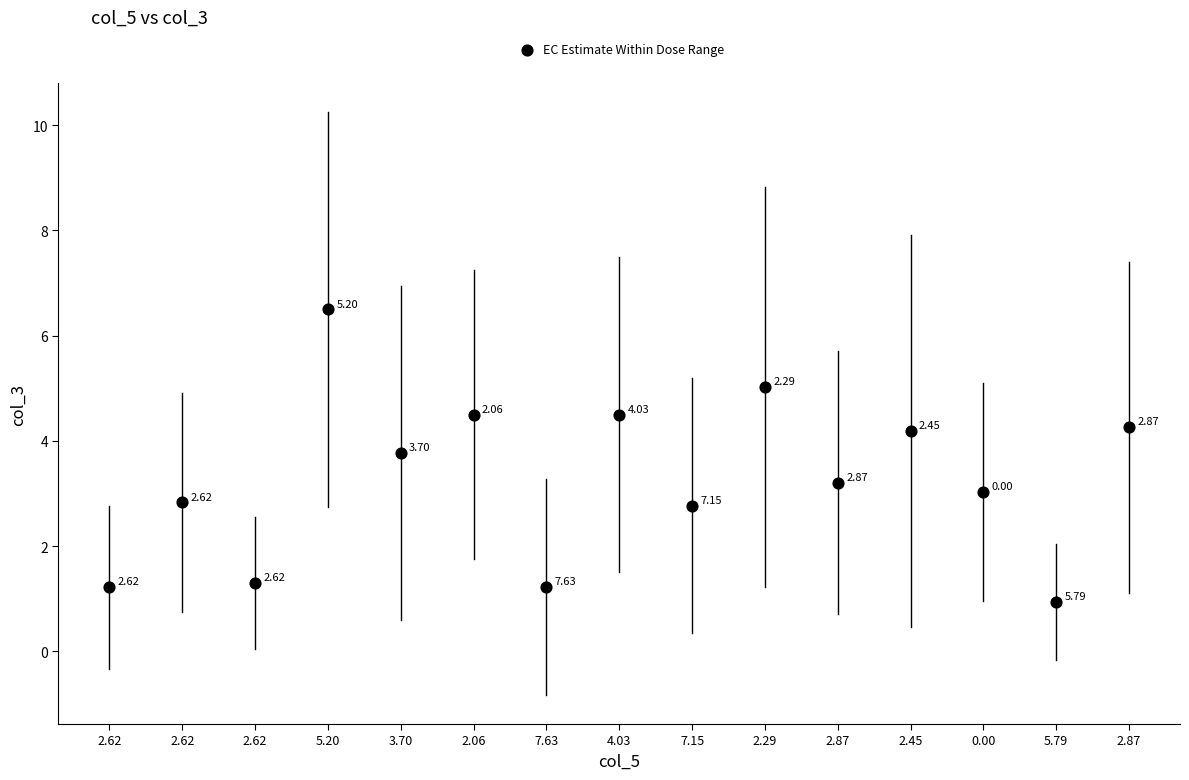

What is the range of Y values (max minus min)?

5.6